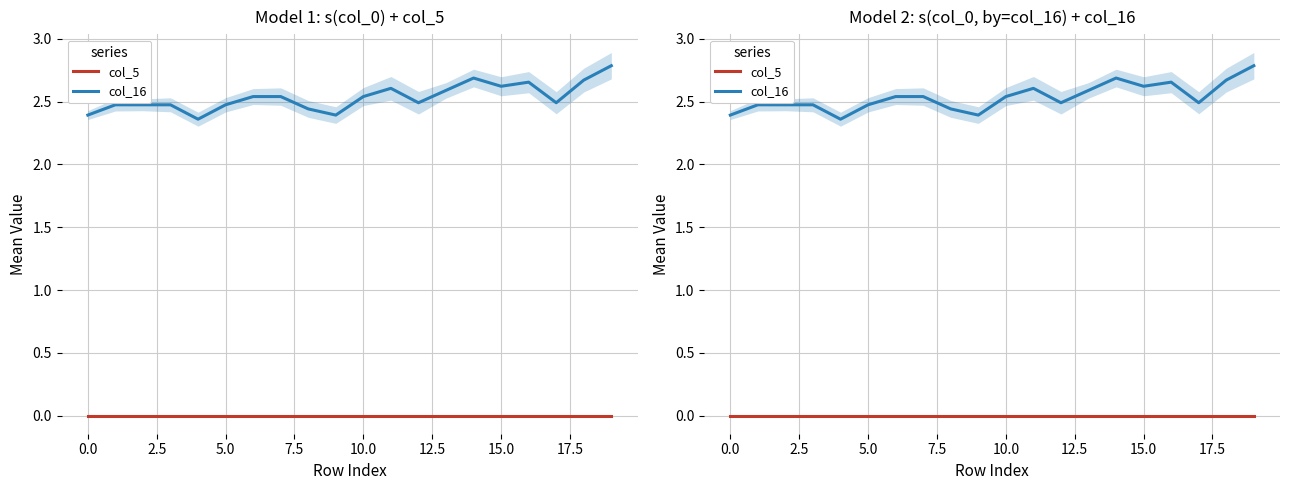

The col_16 series shows 0.9 at 13. True or false?

False